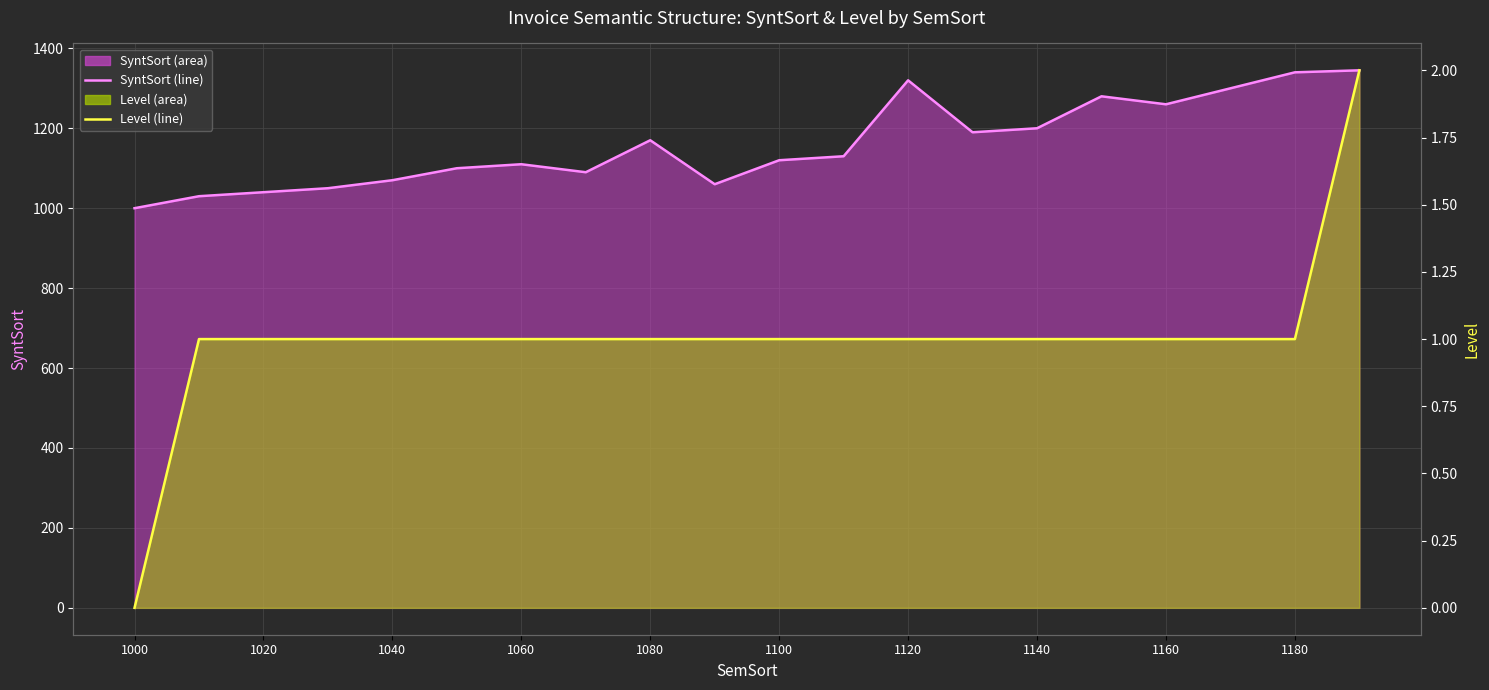

True or false: Level (line) and SyntSort (line) intersect in this chart.

False